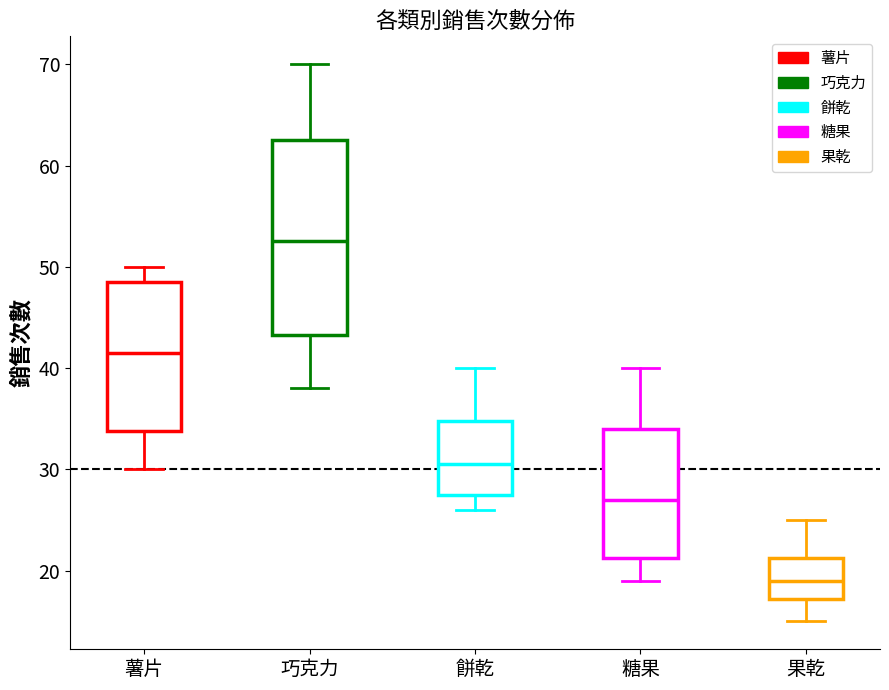

Which box has the highest median line?

巧克力